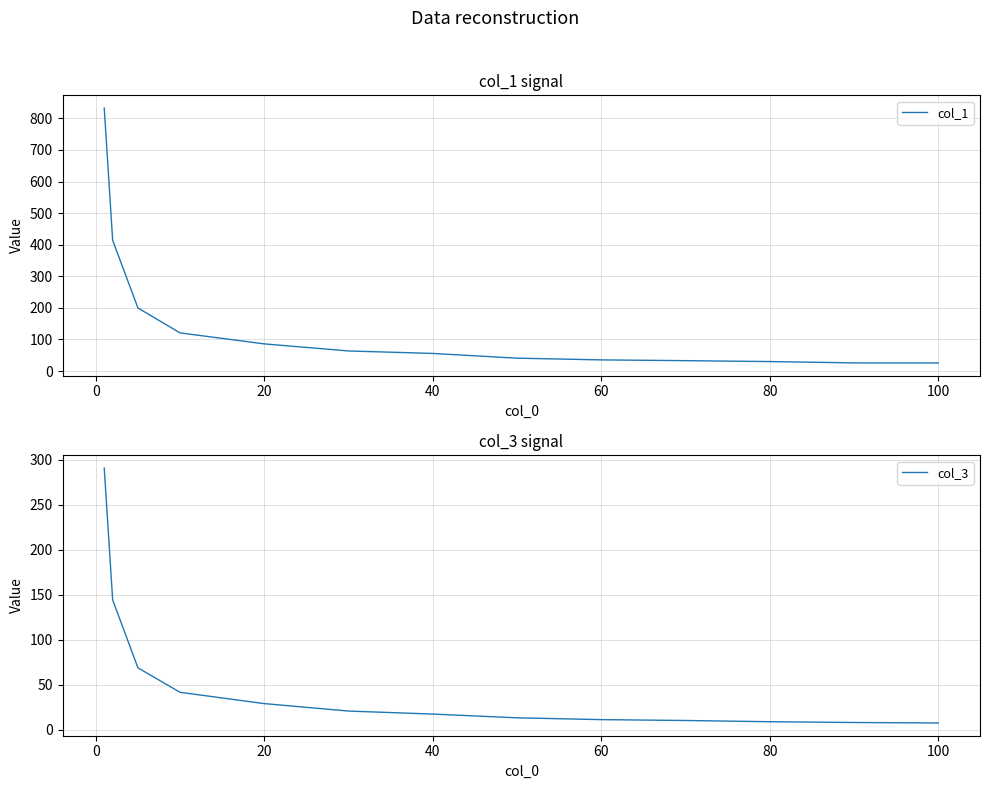

What is the lowest value of the col_1 series?

25.5